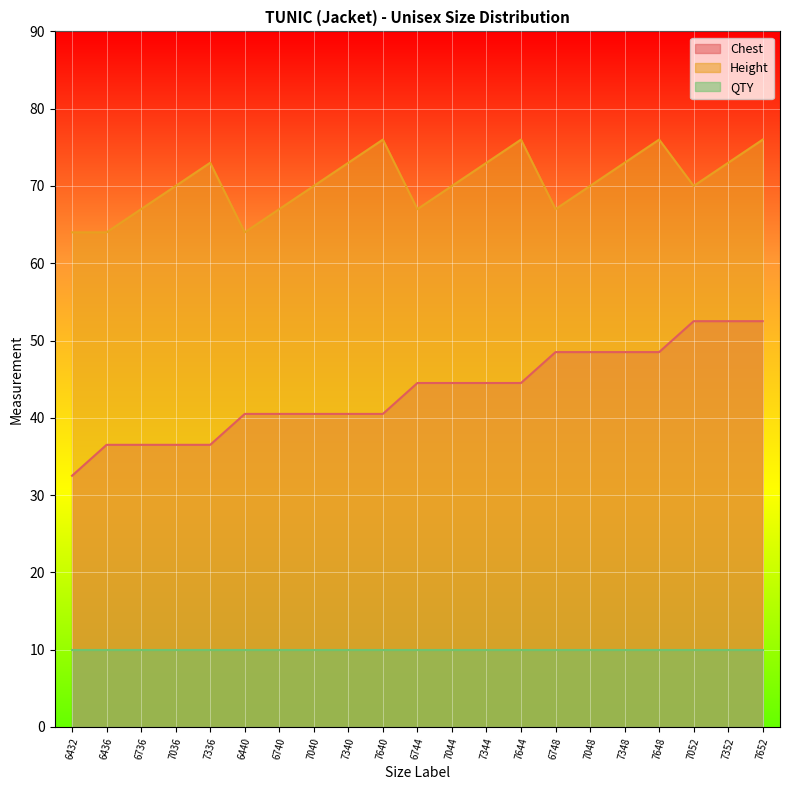

At which label is Chest closest to 42?

6440